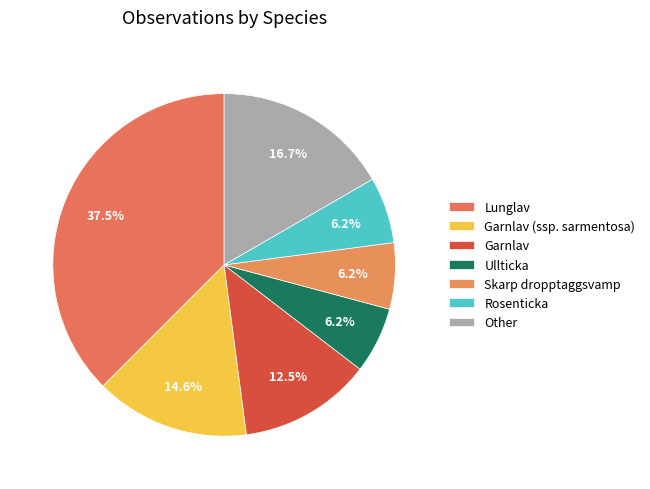

How many segments does this pie chart have?

7